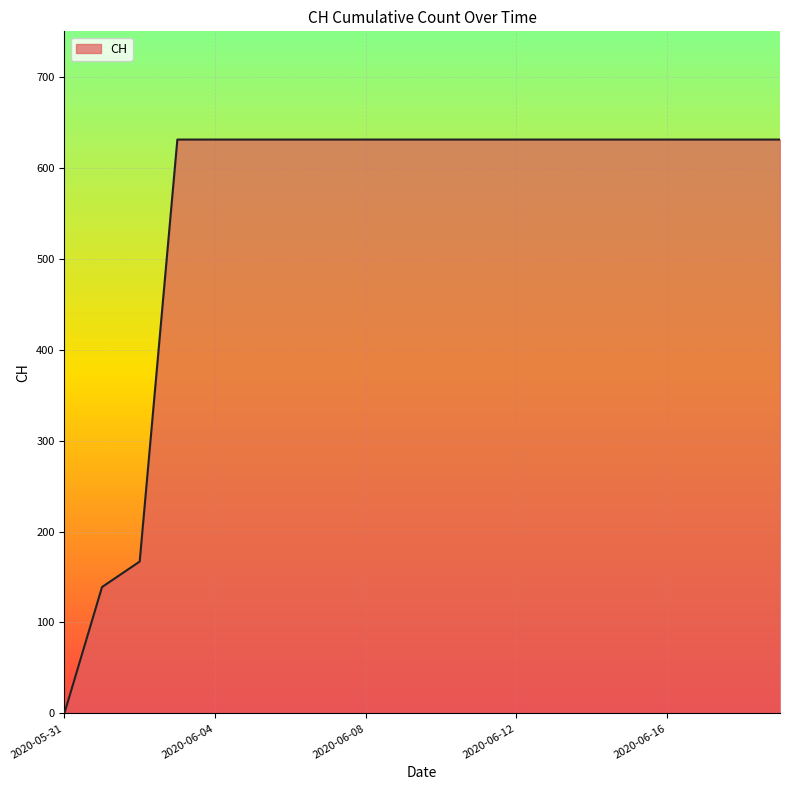

How many lines are shown in the chart?

1